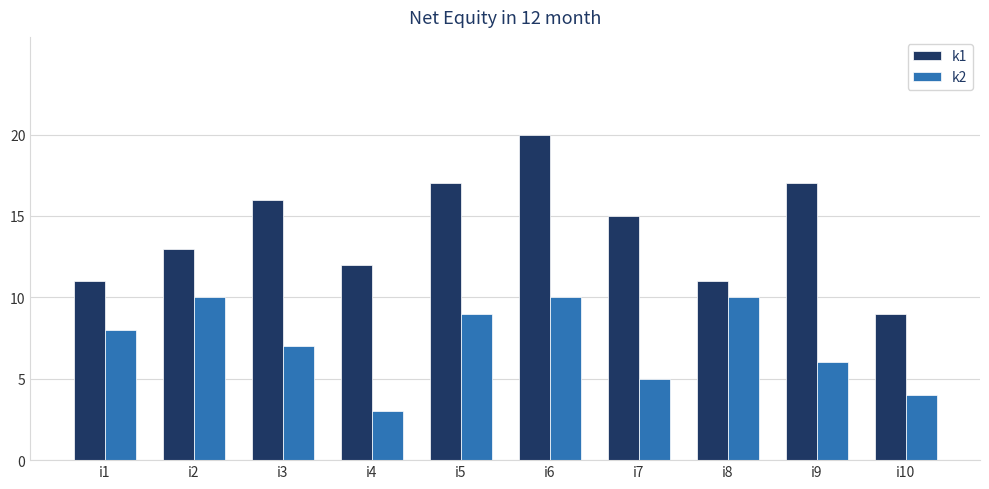

What is the value of the k2 bar at the 9th from the left?

6